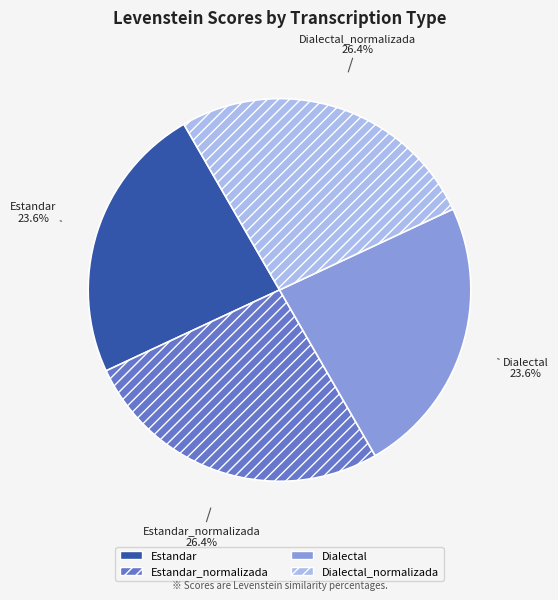

To the nearest percent, what percentage of the pie is Estandar?

24%